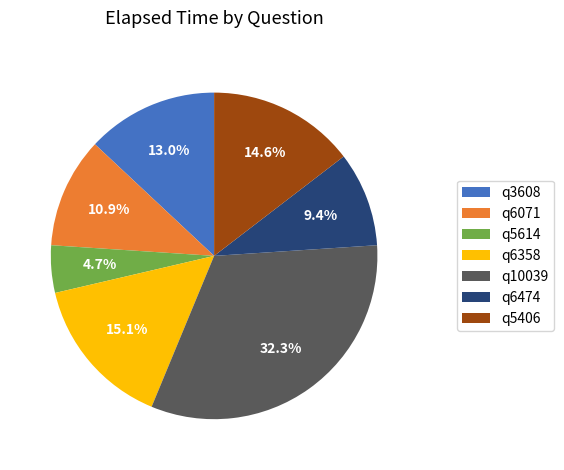

To the nearest percent, what percentage of the pie is q6358?

15%